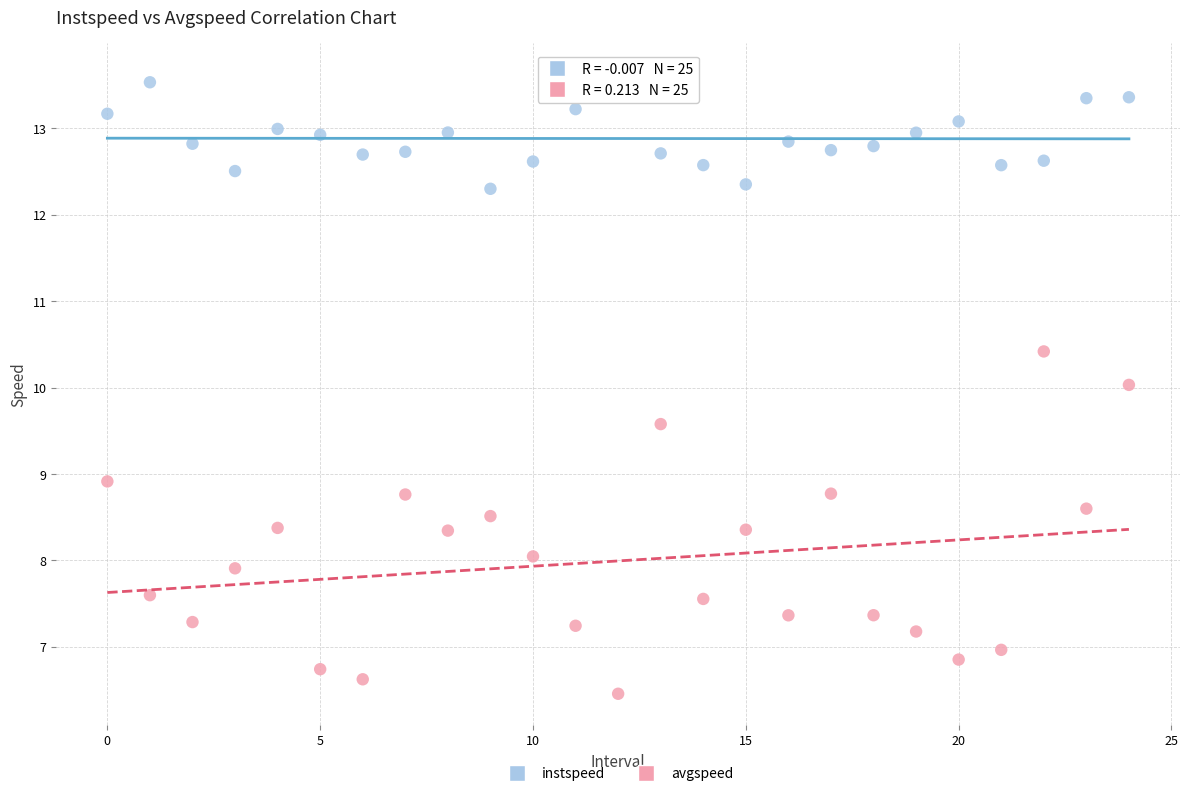

Which series contains the highest Y value?

instspeed